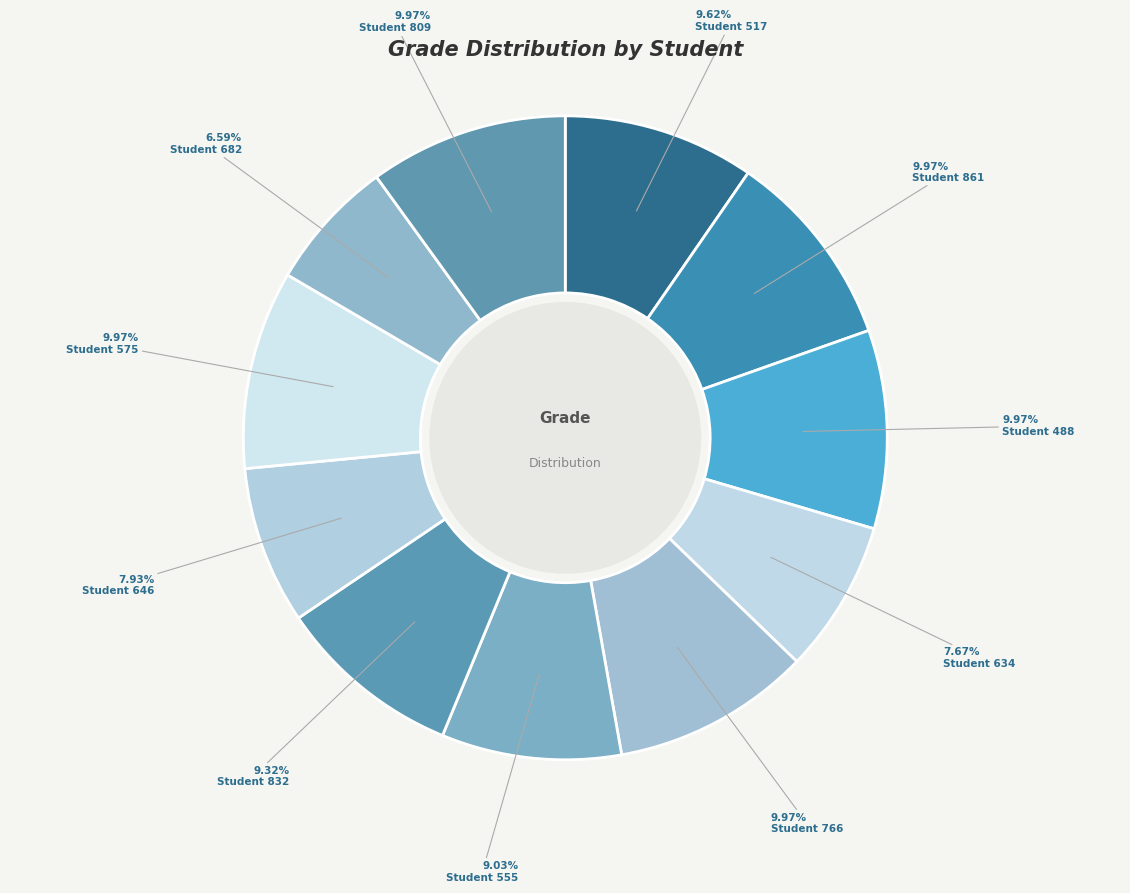

To the nearest percent, what is the average slice percentage?

9%